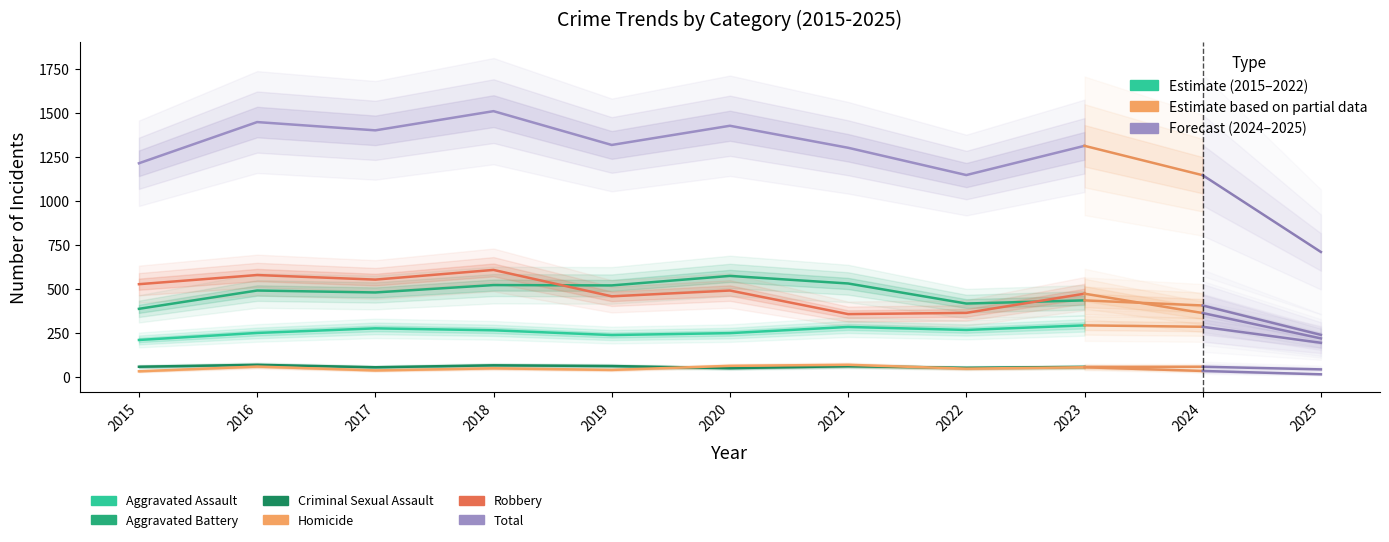

Which series has the widest spread of values?

Total